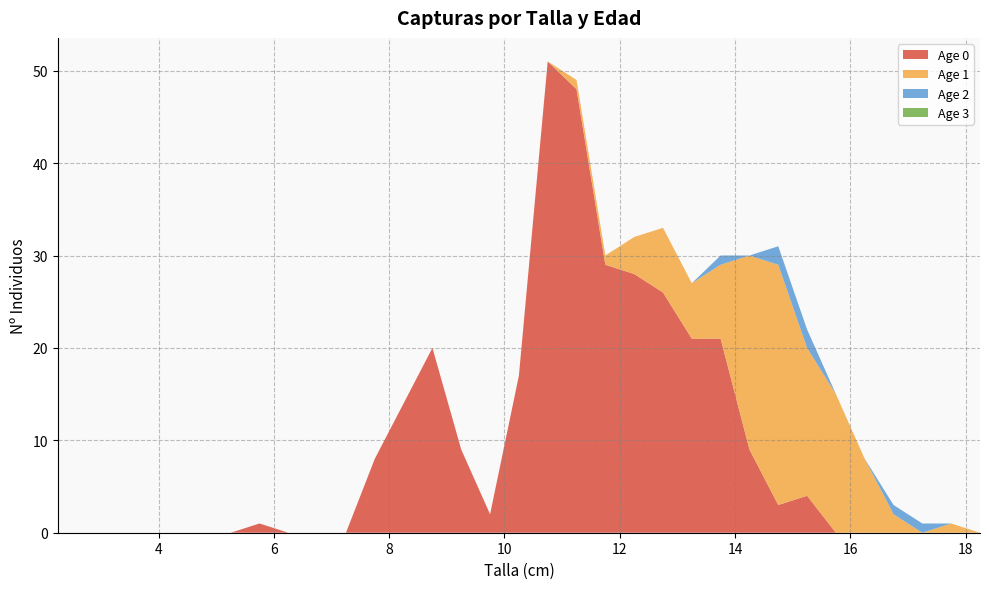

Reading left to right, extract all data points from this chart.

Age 0: 2.25=0	2.75=0	3.25=0	3.75=0	4.25=0	4.75=0	5.25=0	5.75=1	6.25=0	6.75=0	7.25=0	7.75=8	8.25=14	8.75=20	9.25=9	9.75=2	10.25=17	10.75=51	11.25=48	11.75=29	12.25=28	12.75=26	13.25=21	13.75=21	14.25=9	14.75=3	15.25=4	15.75=0	16.25=0	16.75=0	17.25=0	17.75=0	18.25=0
Age 1: 2.25=0	2.75=0	3.25=0	3.75=0	4.25=0	4.75=0	5.25=0	5.75=0	6.25=0	6.75=0	7.25=0	7.75=0	8.25=0	8.75=0	9.25=0	9.75=0	10.25=0	10.75=0	11.25=1	11.75=1	12.25=4	12.75=7	13.25=6	13.75=8	14.25=21	14.75=26	15.25=16	15.75=15	16.25=8	16.75=2	17.25=0	17.75=1	18.25=0
Age 2: 2.25=0	2.75=0	3.25=0	3.75=0	4.25=0	4.75=0	5.25=0	5.75=0	6.25=0	6.75=0	7.25=0	7.75=0	8.25=0	8.75=0	9.25=0	9.75=0	10.25=0	10.75=0	11.25=0	11.75=0	12.25=0	12.75=0	13.25=0	13.75=1	14.25=0	14.75=2	15.25=2	15.75=0	16.25=0	16.75=1	17.25=1	17.75=0	18.25=0
Age 3: 2.25=0	2.75=0	3.25=0	3.75=0	4.25=0	4.75=0	5.25=0	5.75=0	6.25=0	6.75=0	7.25=0	7.75=0	8.25=0	8.75=0	9.25=0	9.75=0	10.25=0	10.75=0	11.25=0	11.75=0	12.25=0	12.75=0	13.25=0	13.75=0	14.25=0	14.75=0	15.25=0	15.75=0	16.25=0	16.75=0	17.25=0	17.75=0	18.25=0